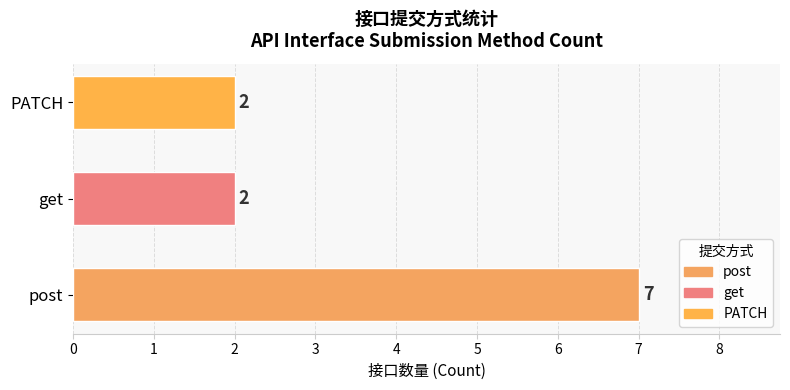

At which category does the chart reach its peak across all series?

post